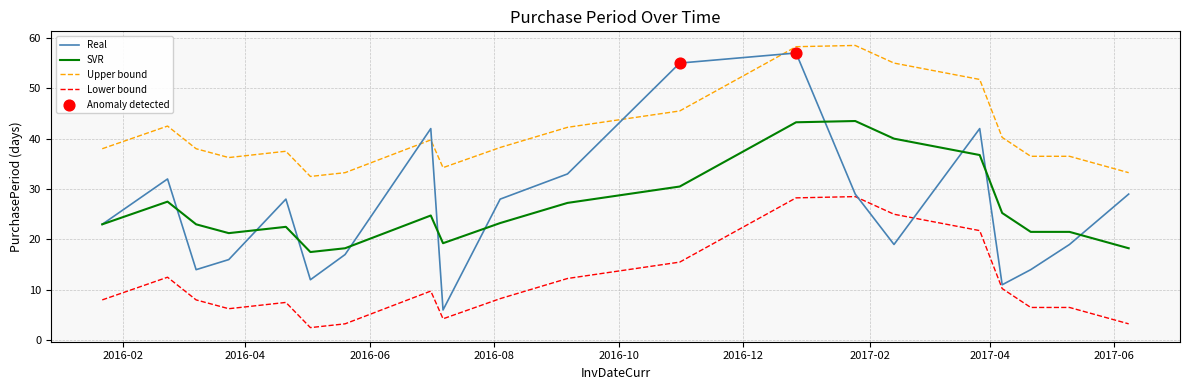

What is the greatest value displayed?

58.5